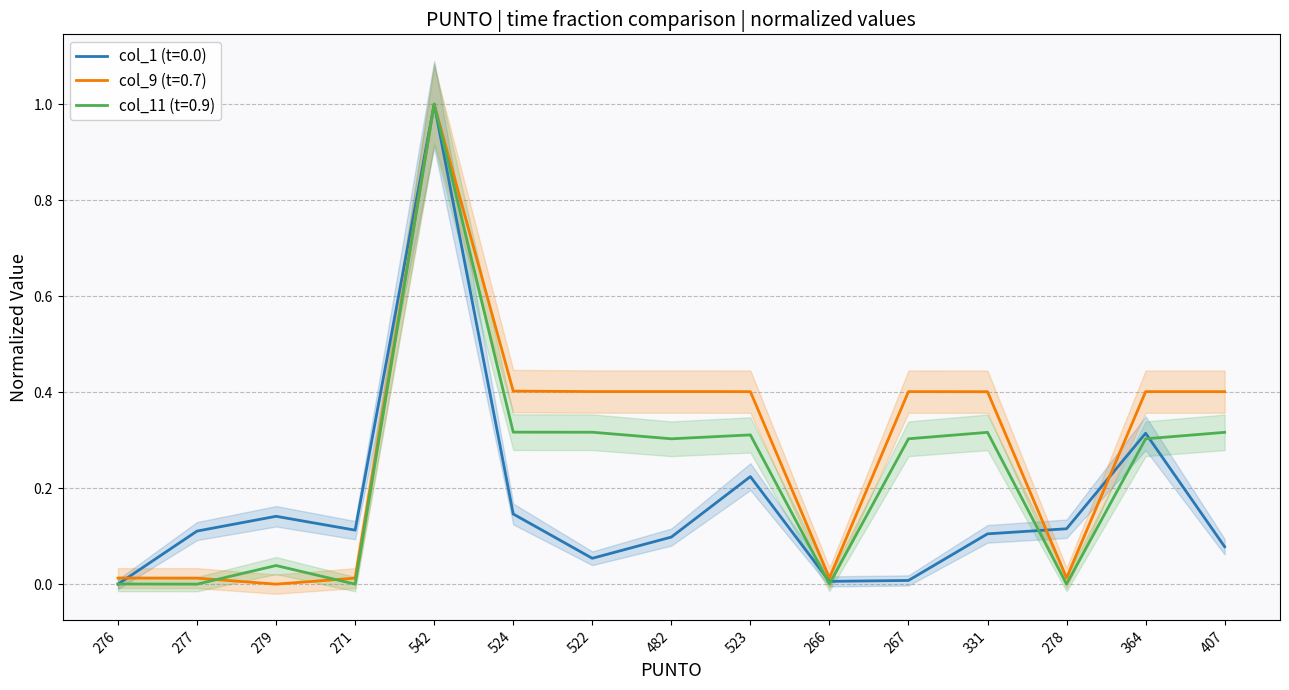

What is the difference between the highest and lowest values at 522?

0.3